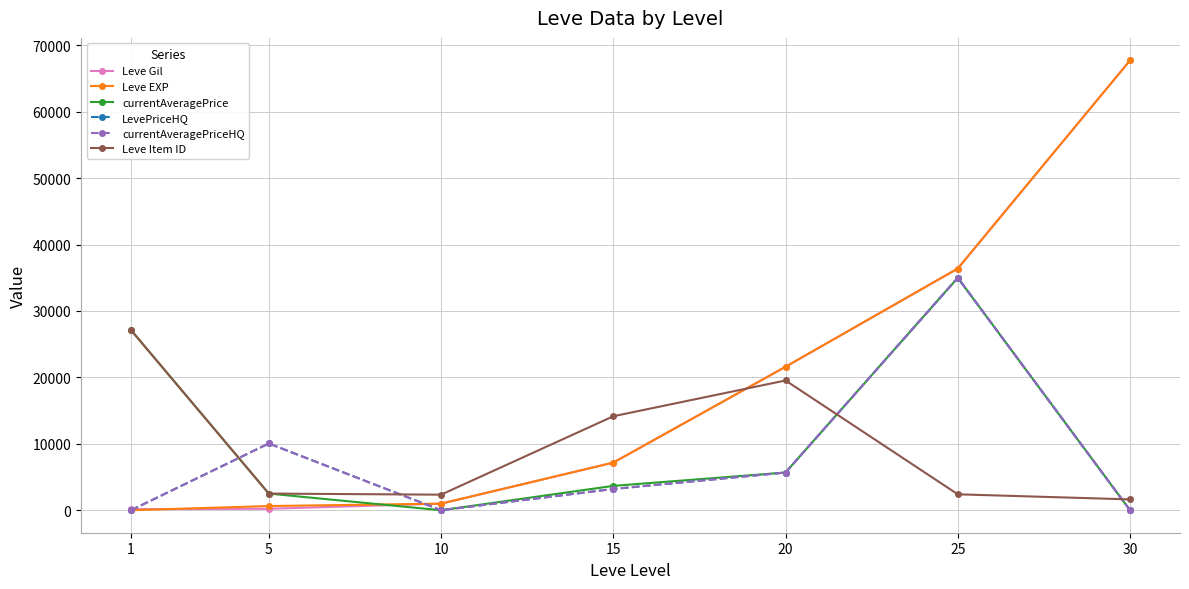

What is the difference between the maximum and second lowest values in the currentAveragePriceHQ series?

35000.0